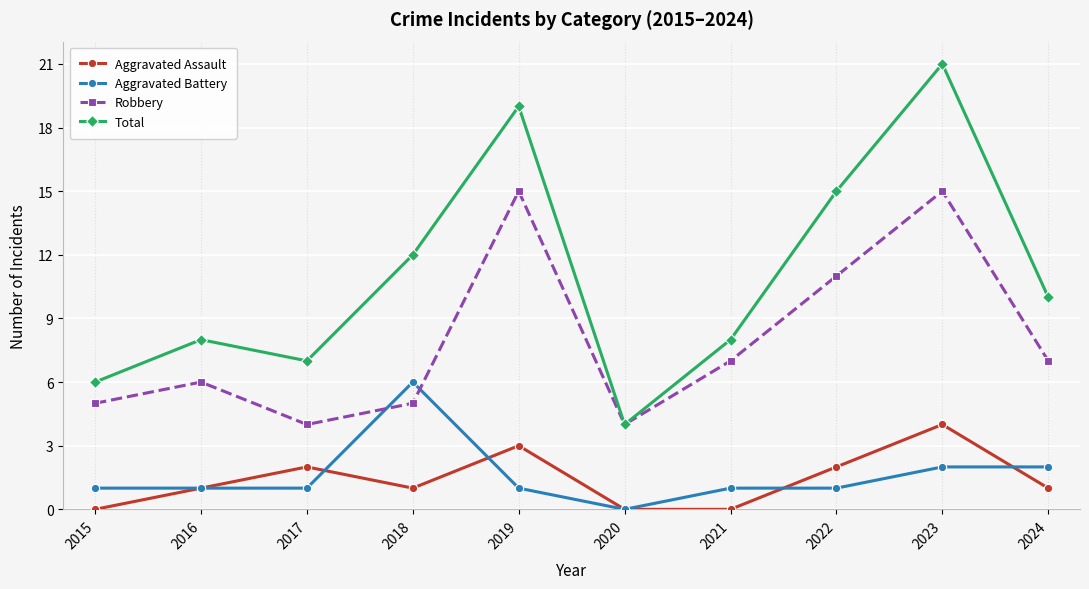

How many data points does each series have?

10